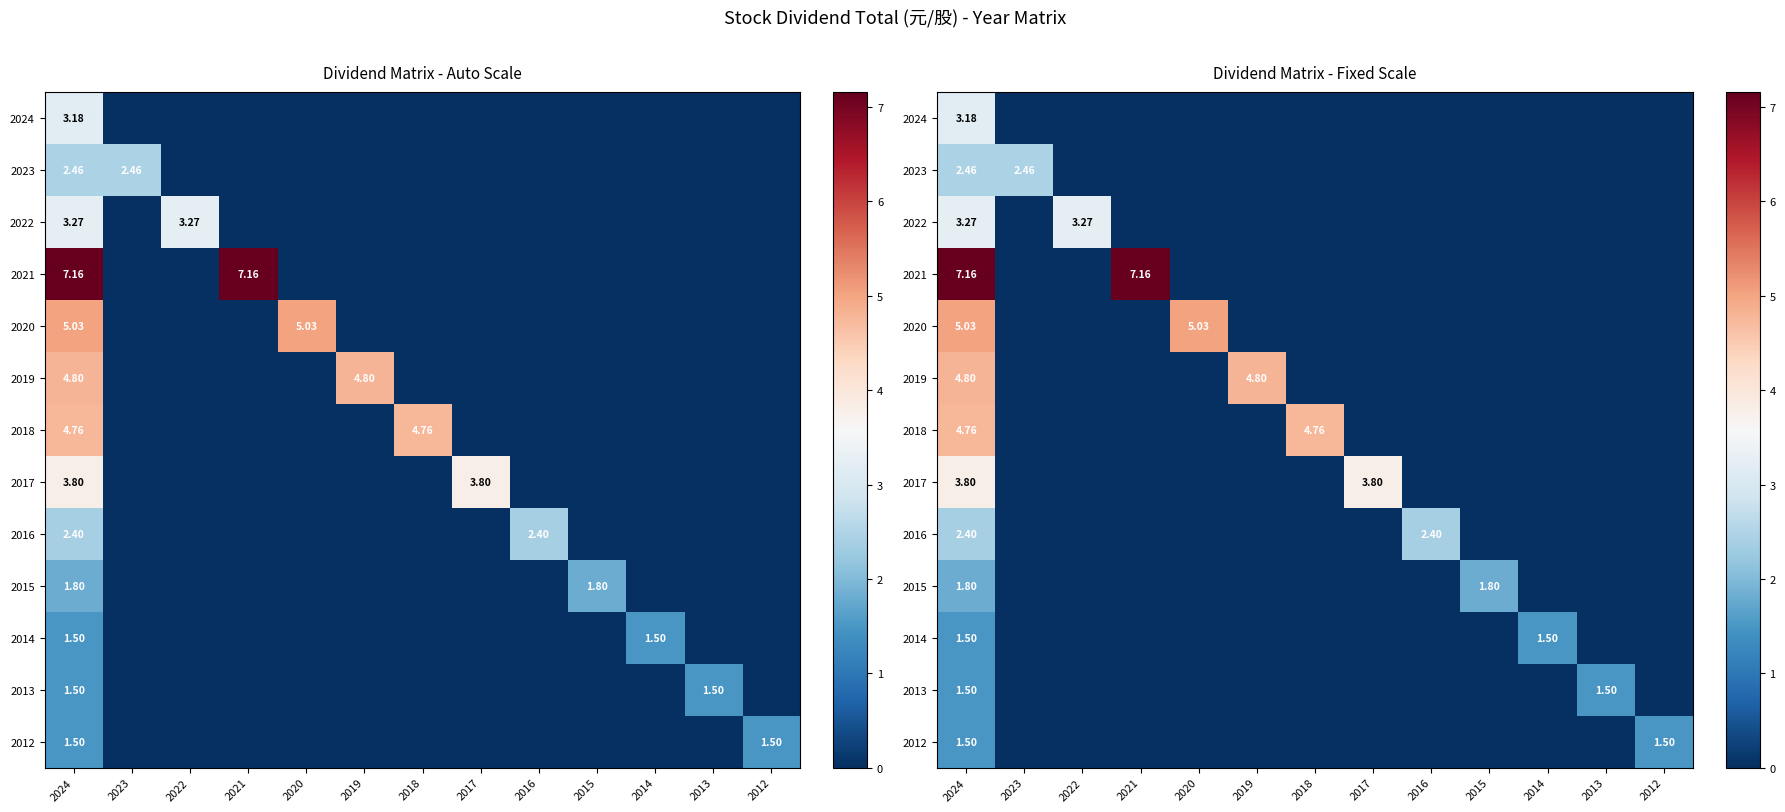

The 2019 series shows 4.8 at 2019. True or false?

True